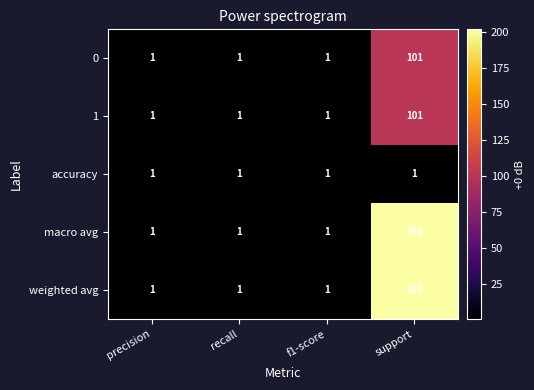

The value of 0 at support is 50. True or false?

False